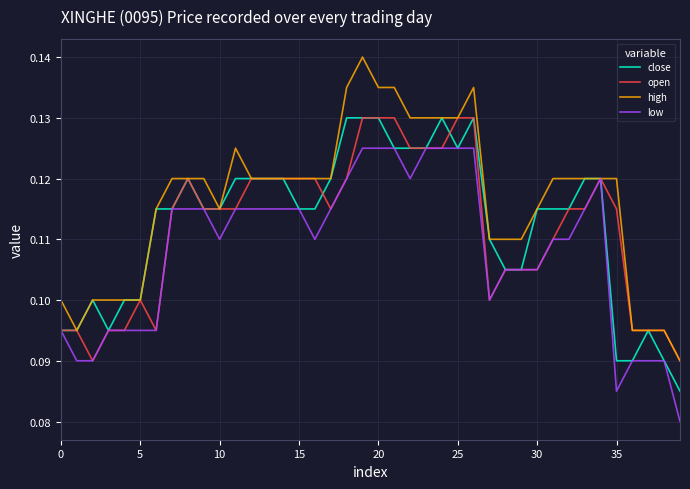

Count the low values in the range 0 to 1.

40